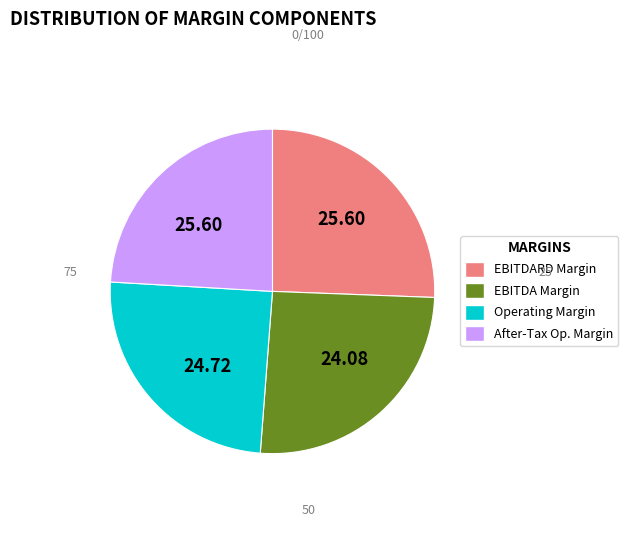

Is there a majority slice in this chart?

No